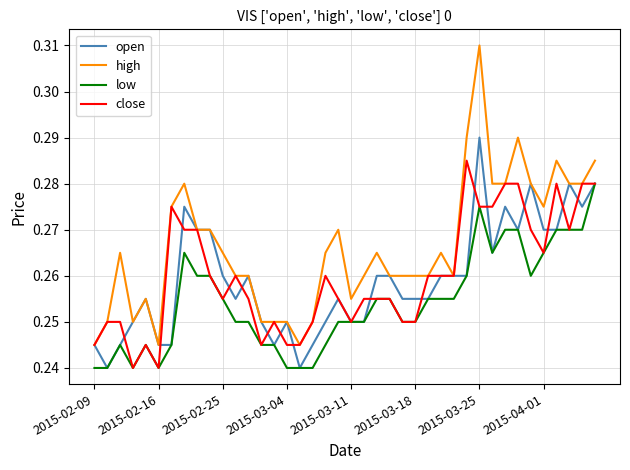

Which series has the widest spread of values?

high